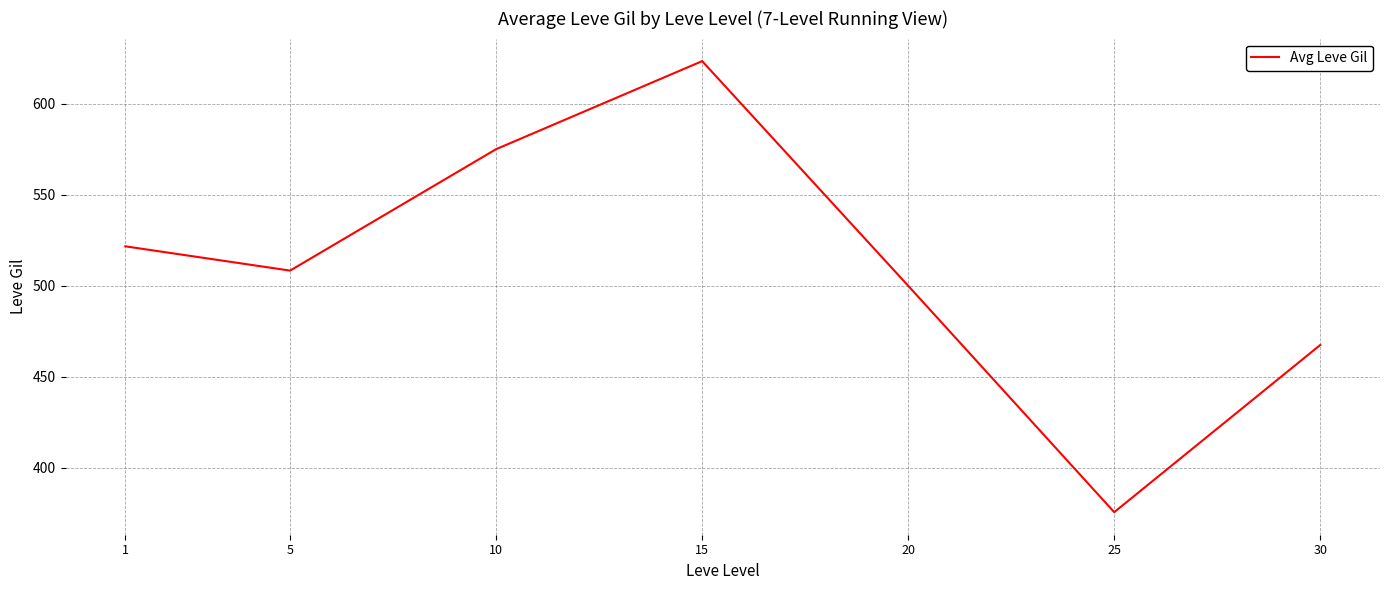

Where is the first local minimum?

5